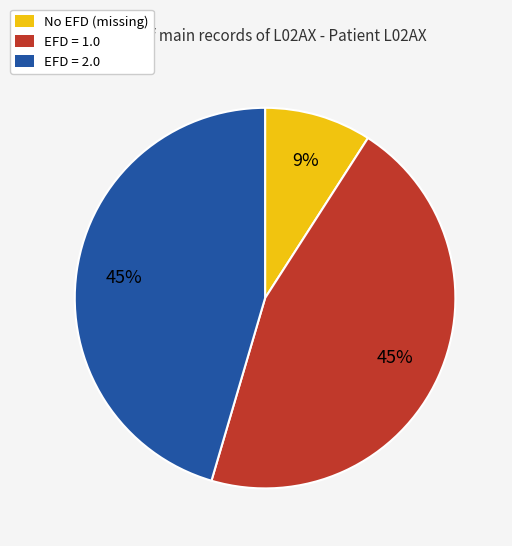

How many slices are in this pie chart?

3